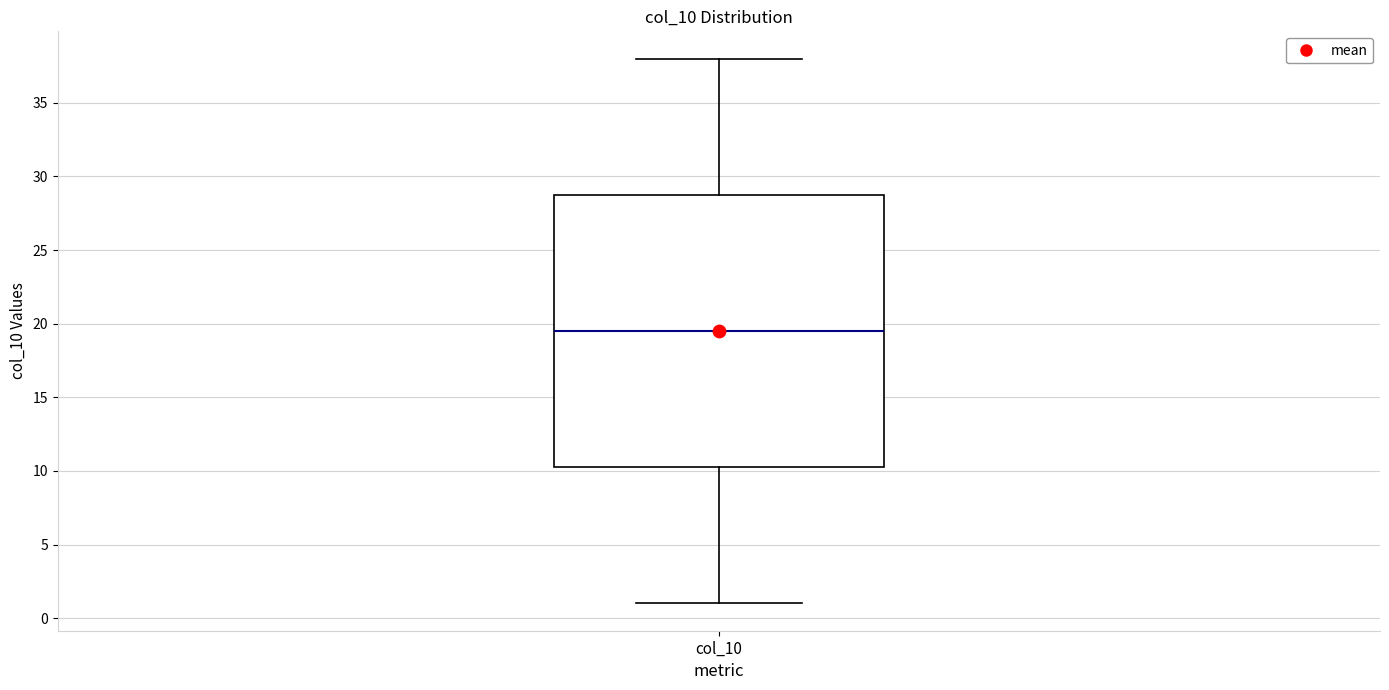

Read this box plot against the y-axis: the position of the median line, the range covered by the box, and the ends of both whiskers. The values are not printed on the chart, so give them approximately, as read against the axis.

median 19.5, box 10.5 to 29.0, whiskers 1.0 to 38.0